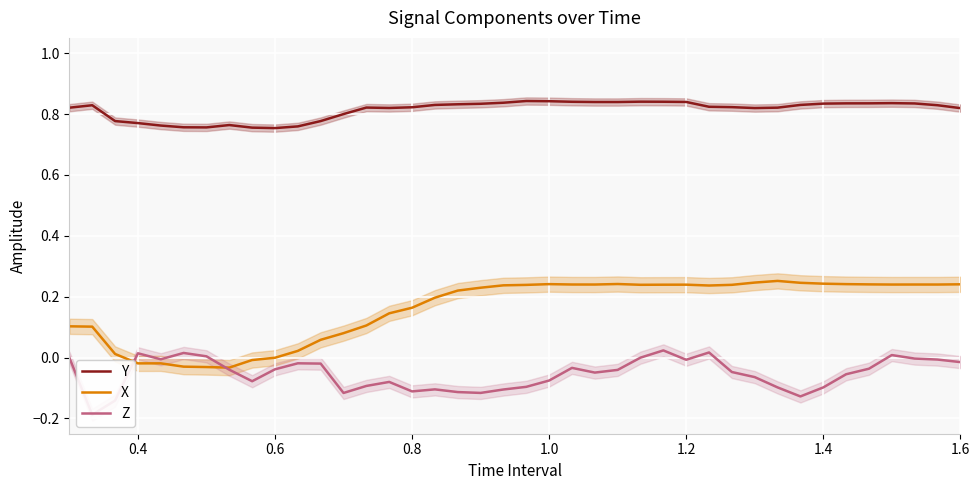

True or false: Y and X intersect in this chart.

False